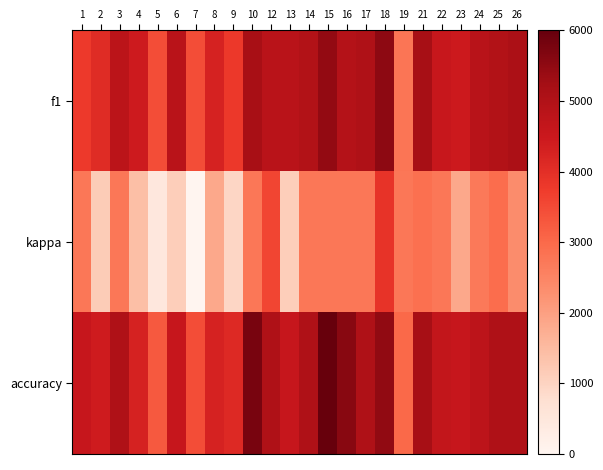

How many distinct data groups are displayed?

3